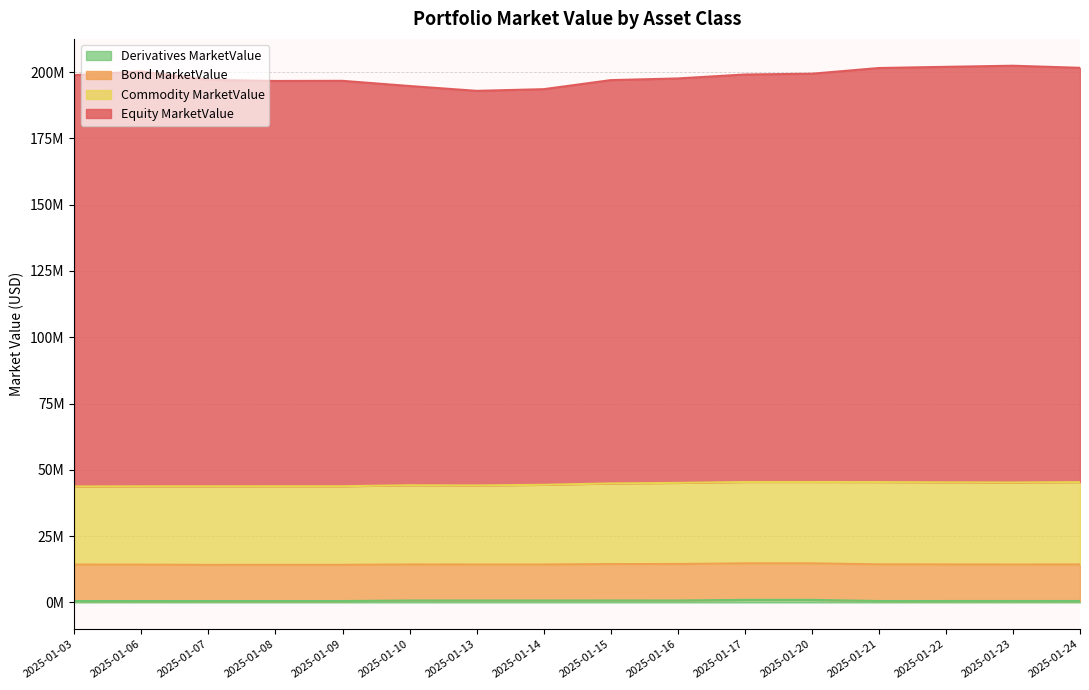

In Derivatives MarketValue, how many points are lower than both neighbors (excluding endpoints)?

4